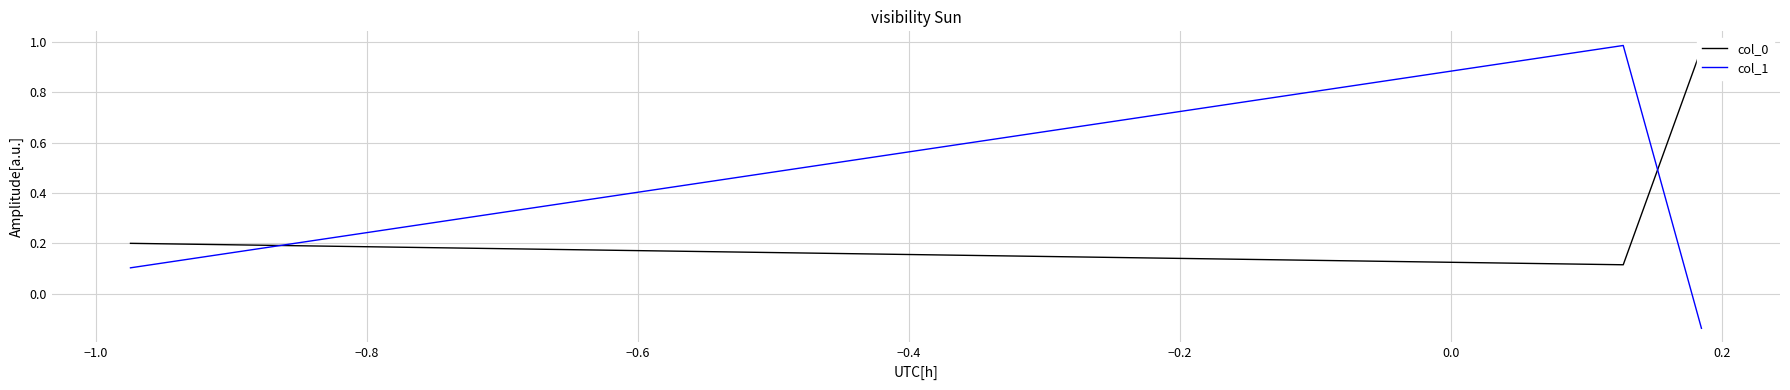

How many lines are shown in the chart?

2